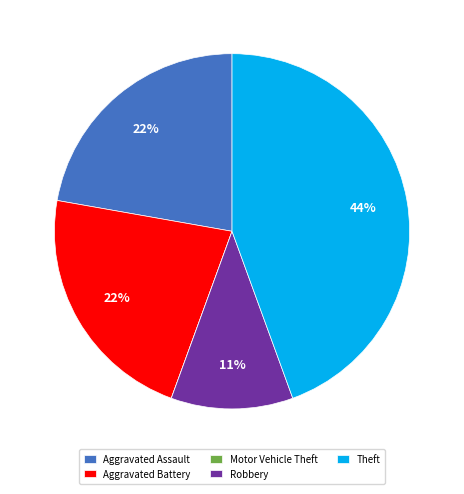

To the nearest percent, what is the difference between the largest and smallest slice percentages?

44%